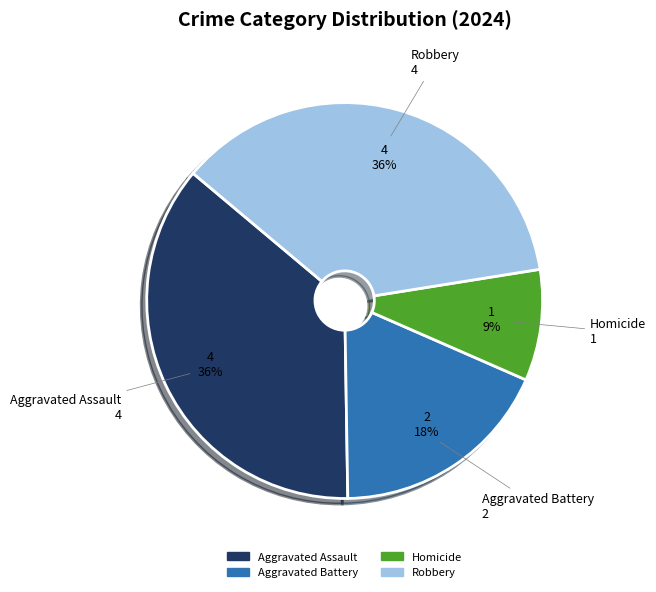

To the nearest percent, what is the combined percentage of Robbery and Aggravated Assault?

73%